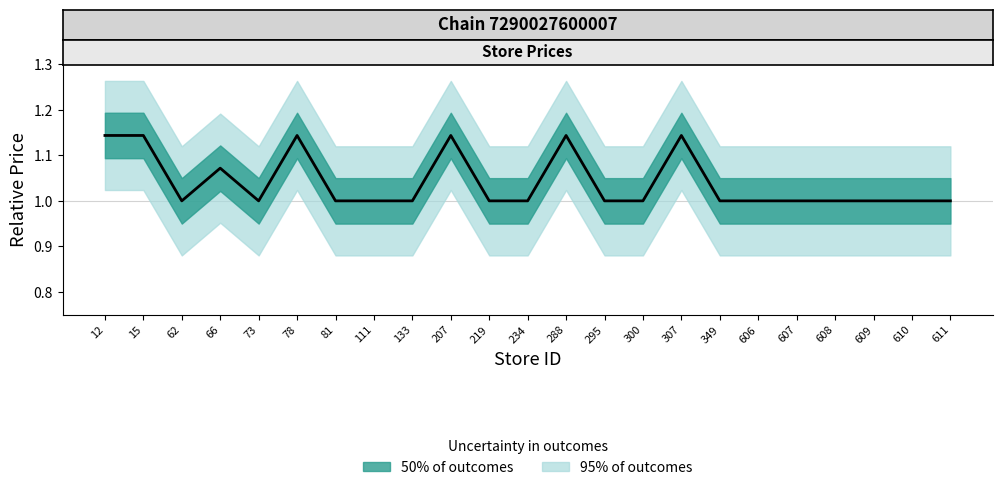

What is the difference between the second highest and second lowest values?

0.1